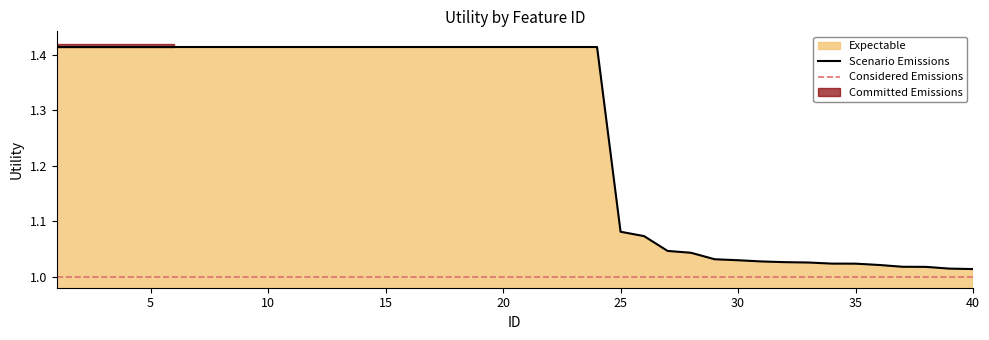

Between 5 and 11, which is larger?

5